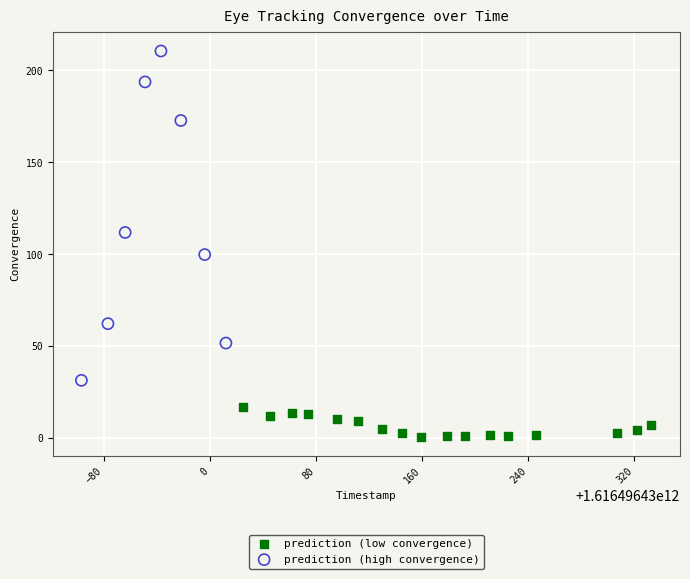

Which series has the largest Y range (max minus min)?

prediction (high convergence)